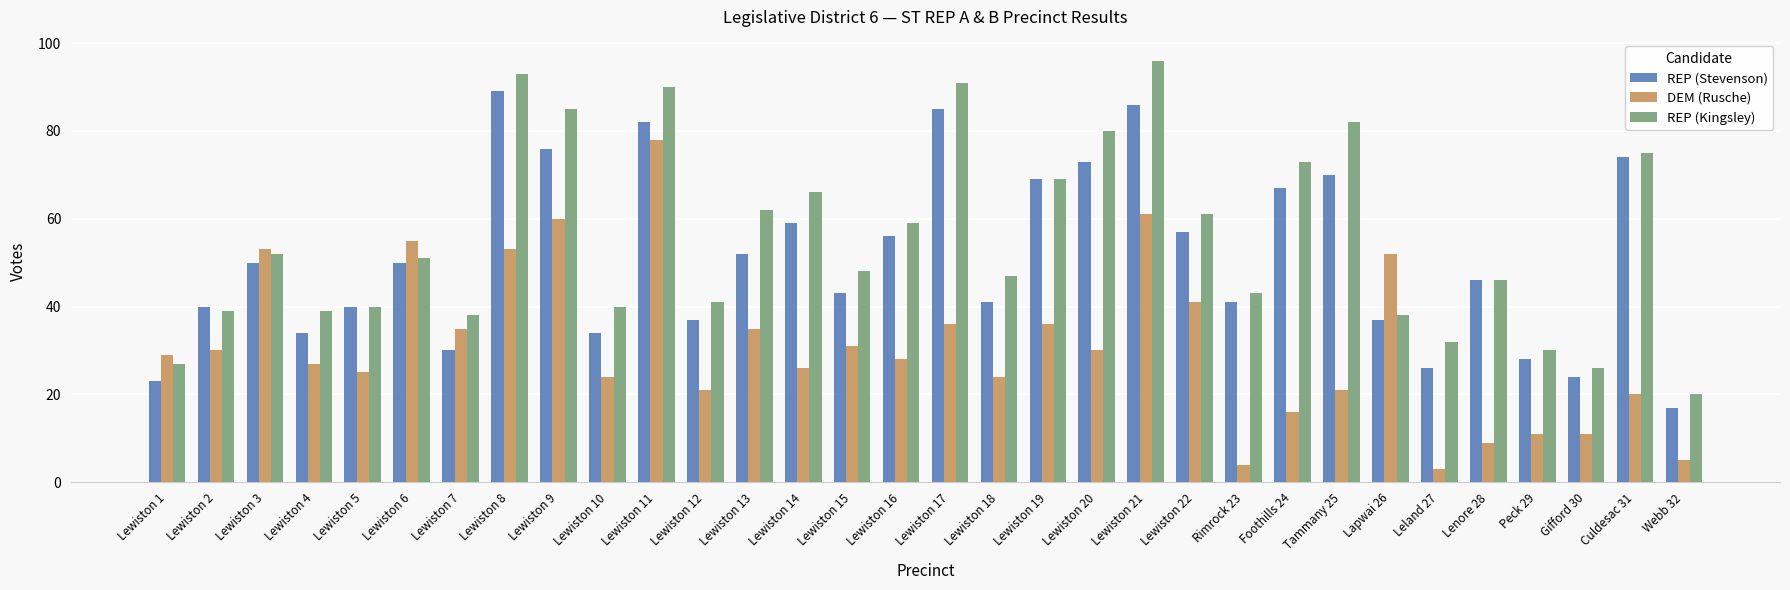

What is the label of the 20th bar from the right?

Lewiston 13